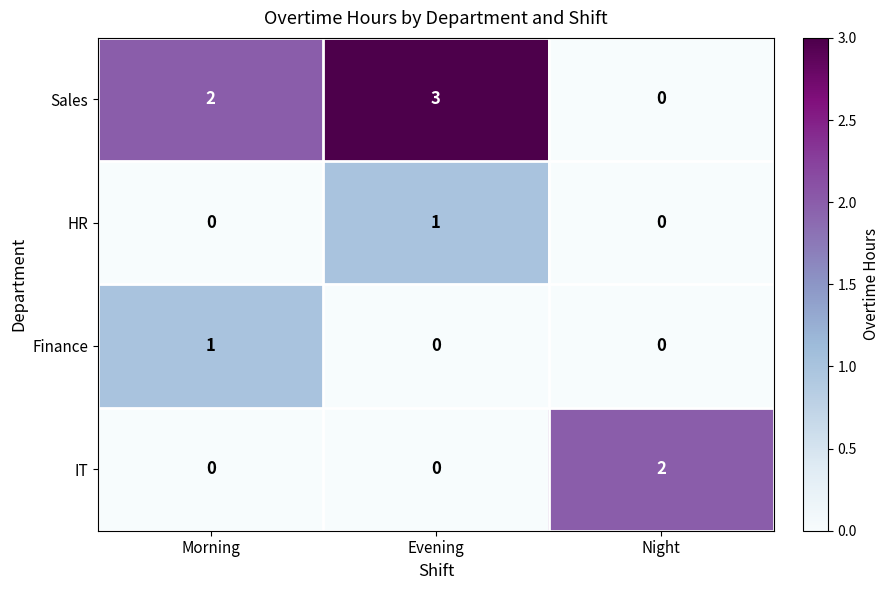

The value of Sales at Morning is 1. True or false?

False